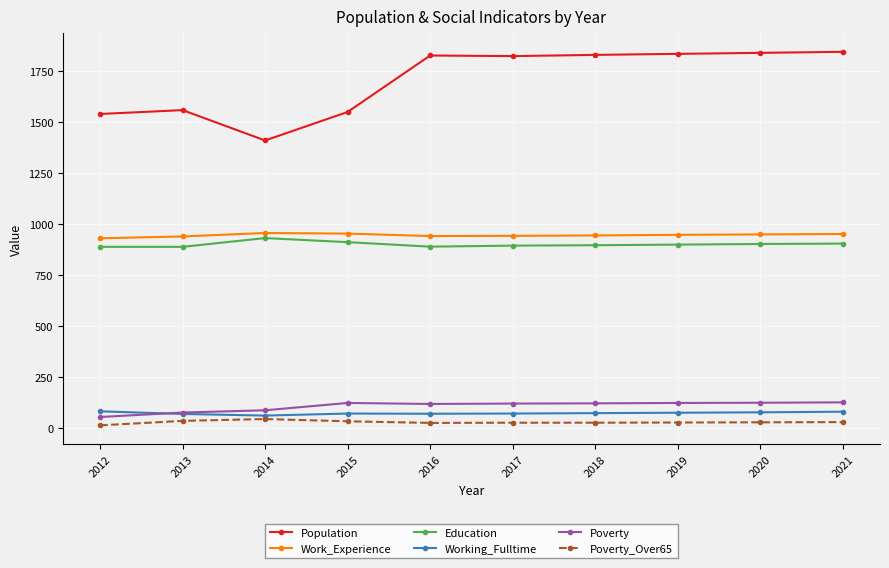

True or false: Work_Experience and Poverty cross at least once.

False